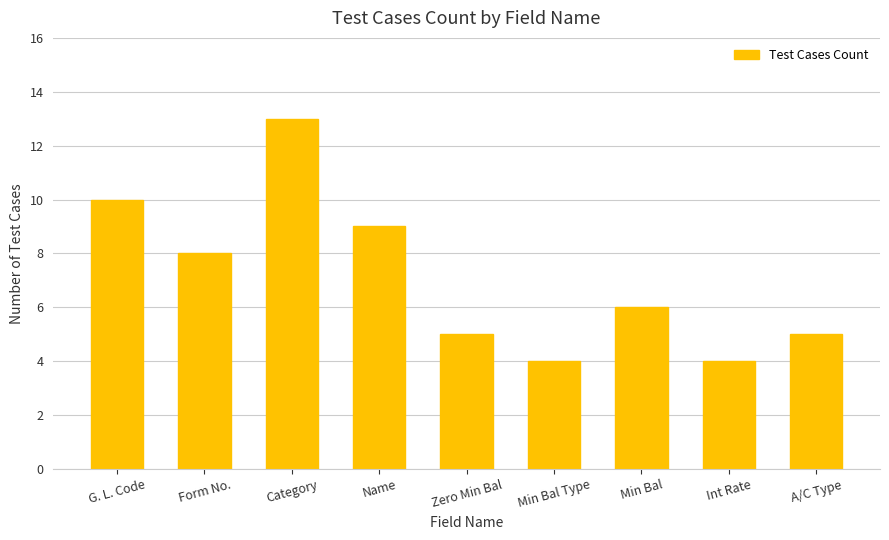

Between Name and A/C Type, which is larger?

Name